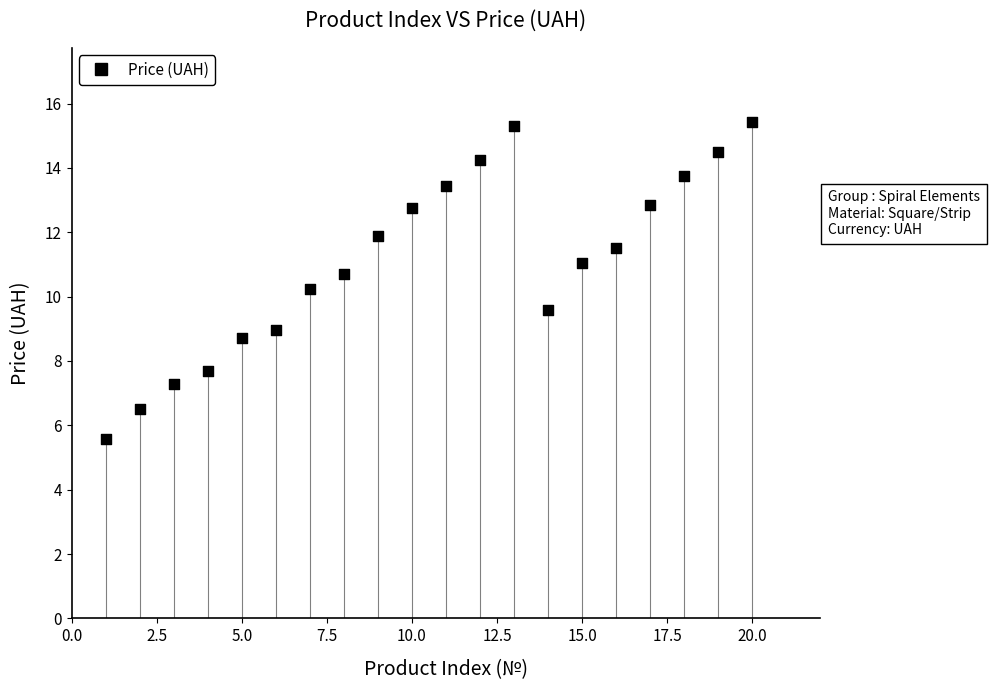

What is the range of X values (max minus min)?

19.0